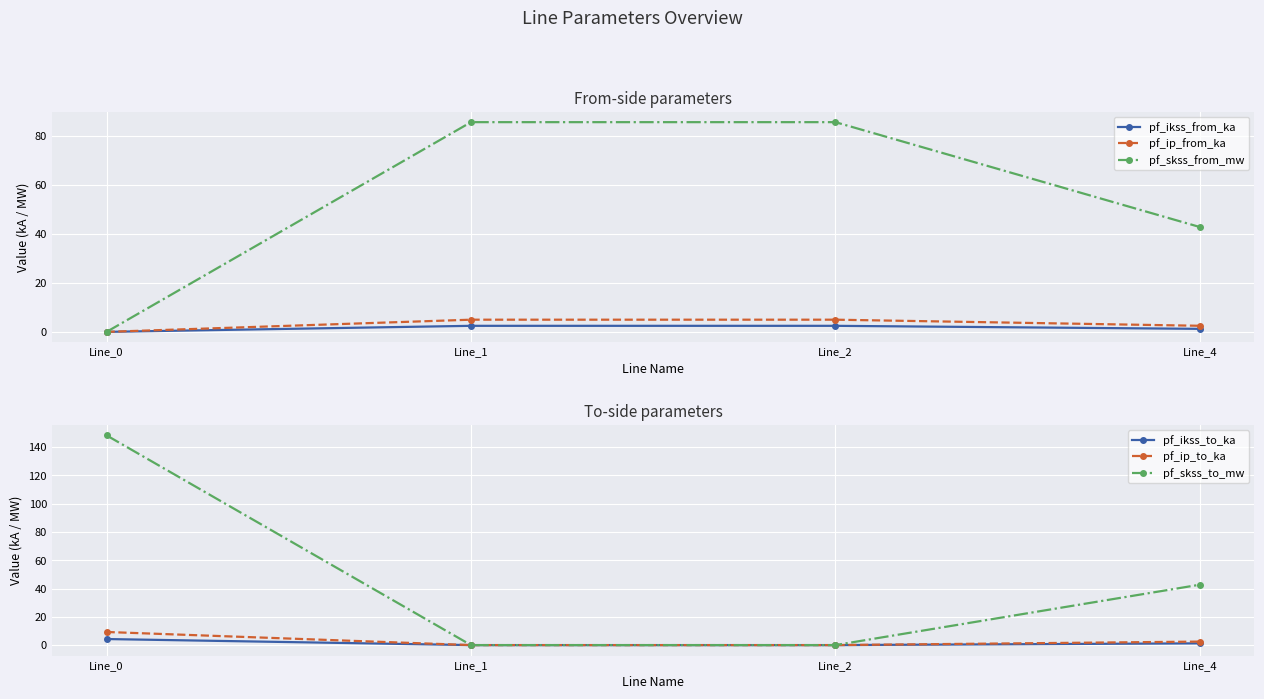

Reading left to right, what are all the values shown in this chart?

pf_ikss_from_ka: 0.0	2.5	2.5	1.2
pf_ip_from_ka: 0.0	5.0	5.0	2.5
pf_skss_from_mw: 0.0	85.4	85.4	42.7
pf_ikss_to_ka: 4.3	0.0	0.0	1.2
pf_ip_to_ka: 9.3	0.0	0.0	2.5
pf_skss_to_mw: 148.4	0.0	0.0	42.7